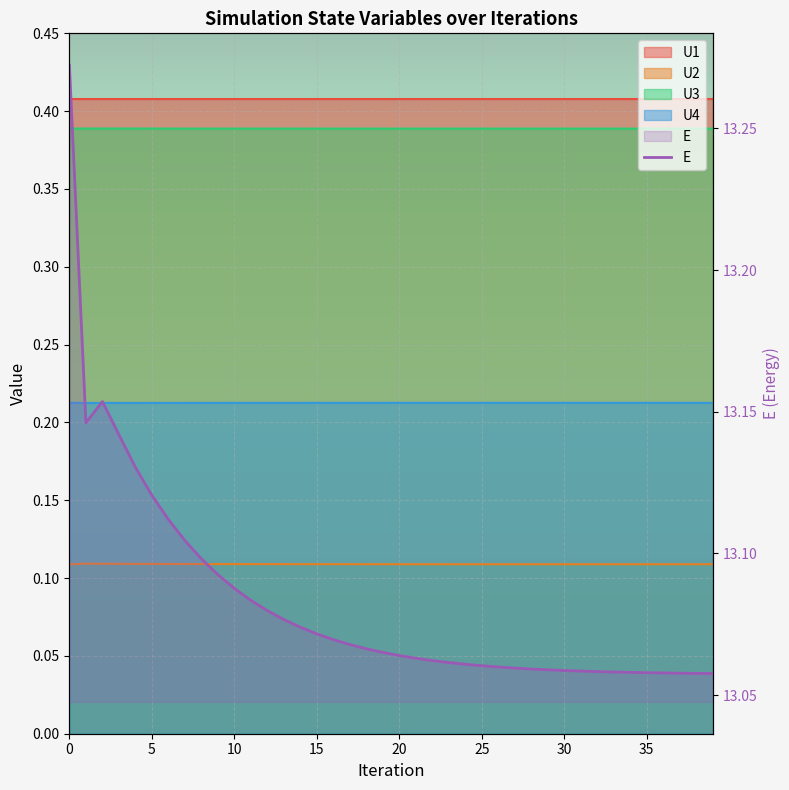

The value of U3 at 31 is 0.5. True or false?

False